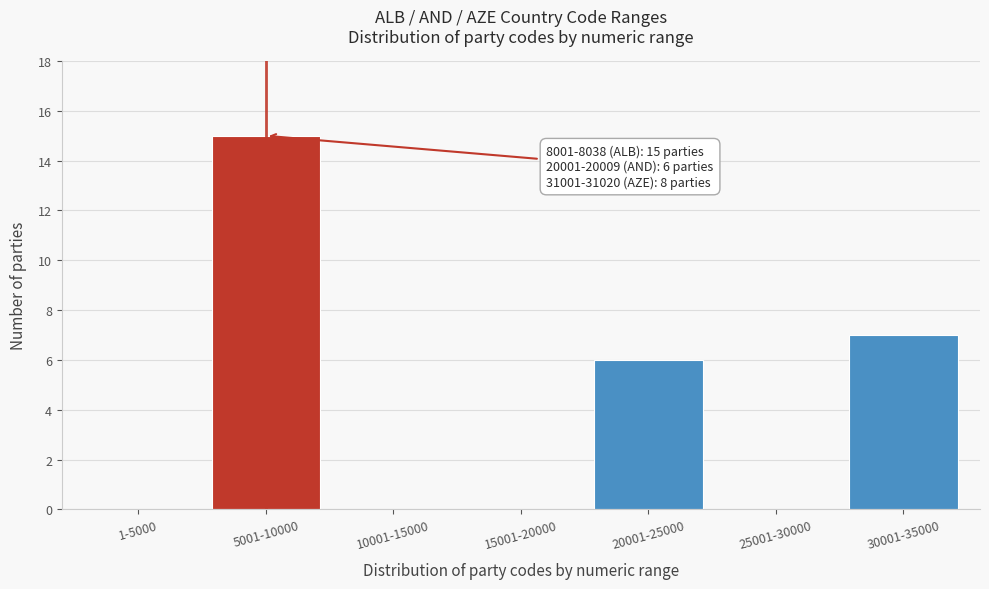

Reading left to right, extract all data points from this chart.

1-5000=0	5001-10000=15	10001-15000=0	15001-20000=0	20001-25000=6	25001-30000=0	30001-35000=7